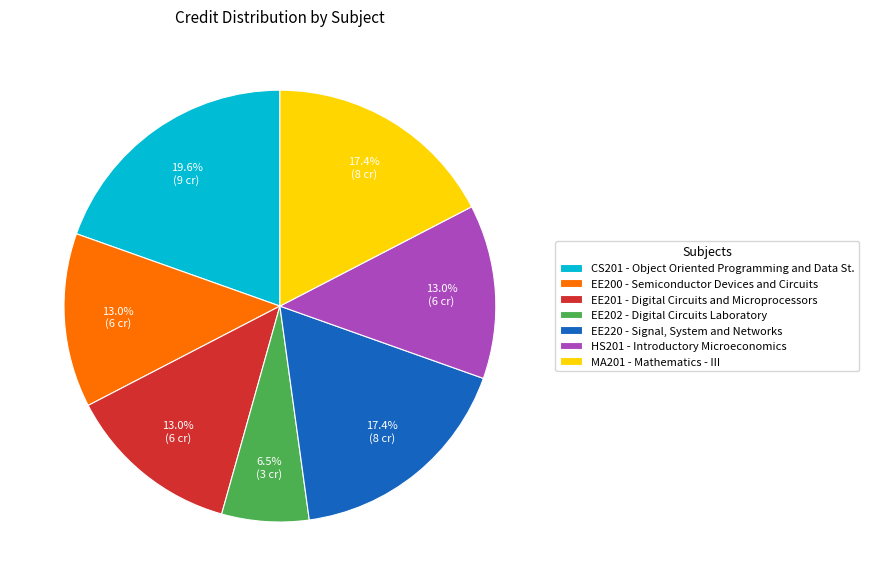

Approximately how many times larger is the value at EE200 compared to CS201?

0.7